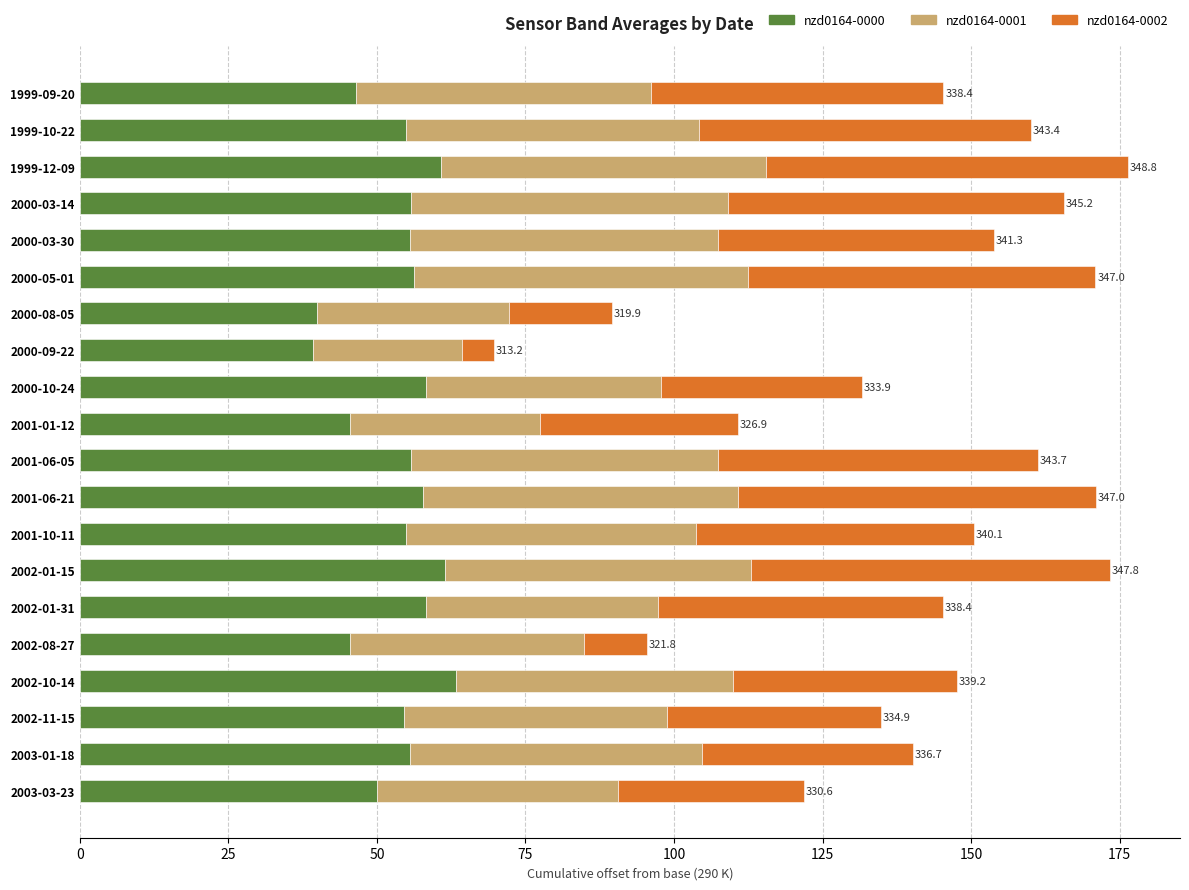

The nzd0164-0000 series shows 23.9 at 2003-01-18. True or false?

False